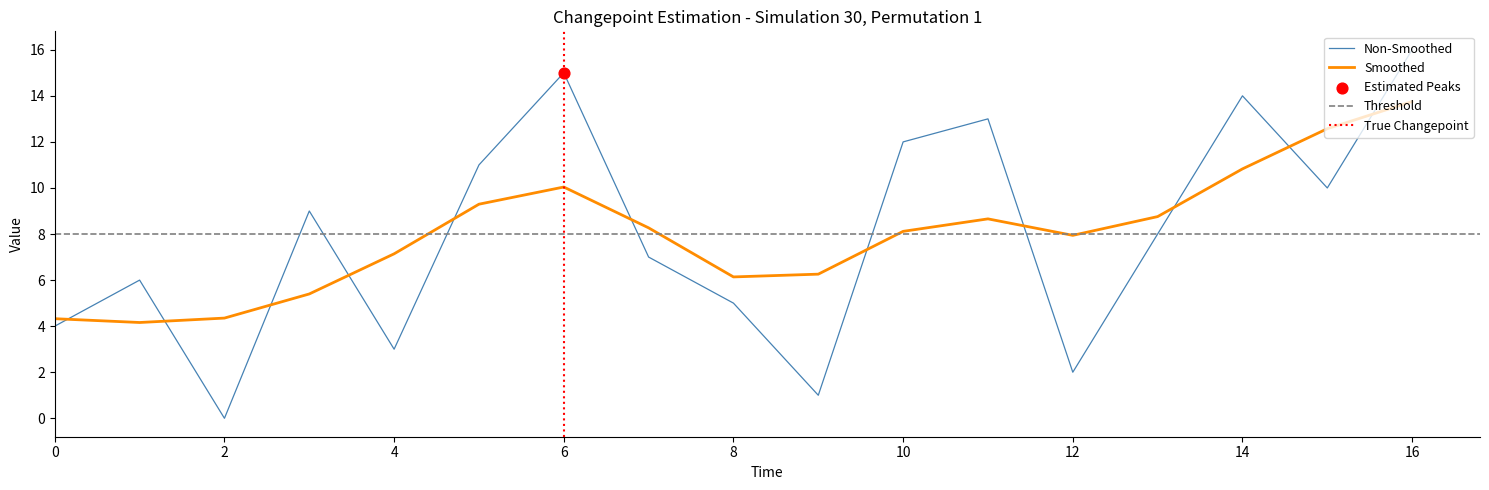

Approximately how many times larger is the value at 16 compared to 6?

1.1